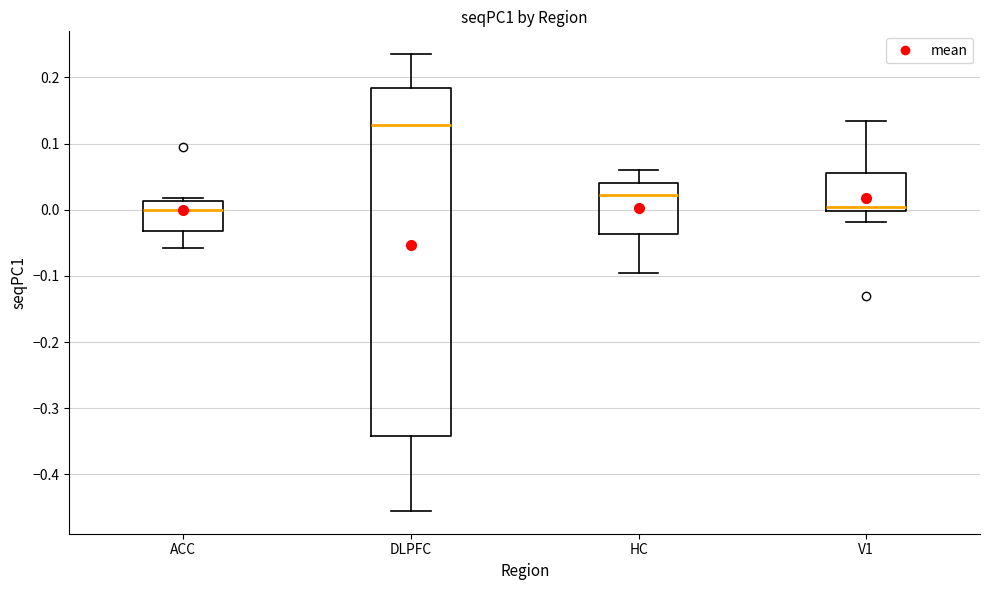

Comparing the boxes themselves (not the whiskers), which one is the tallest?

DLPFC